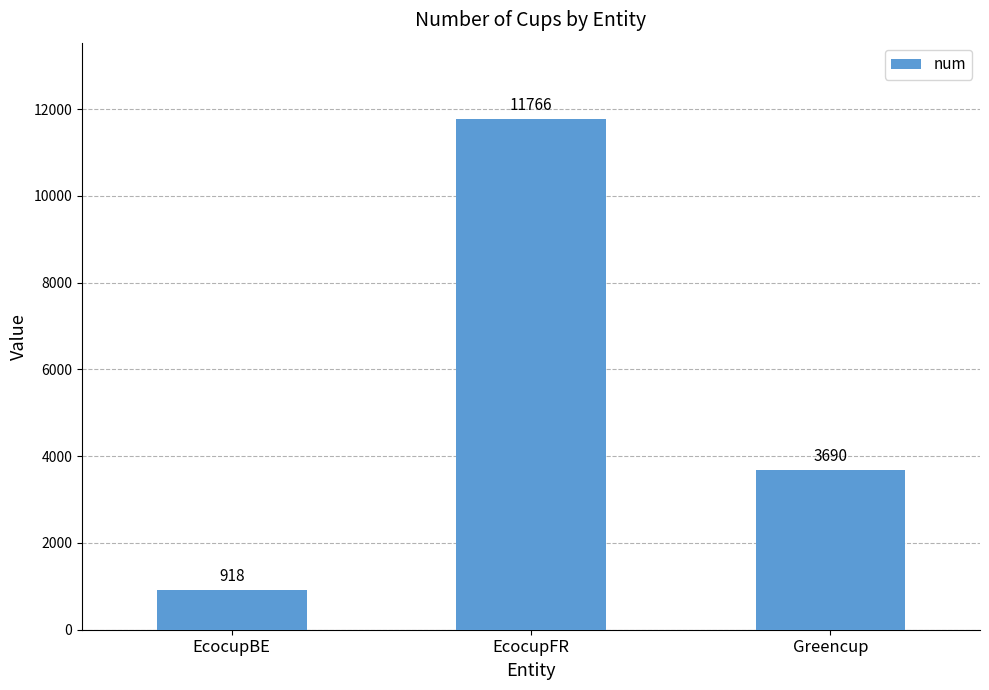

Which category has the highest value across all series?

EcocupFR